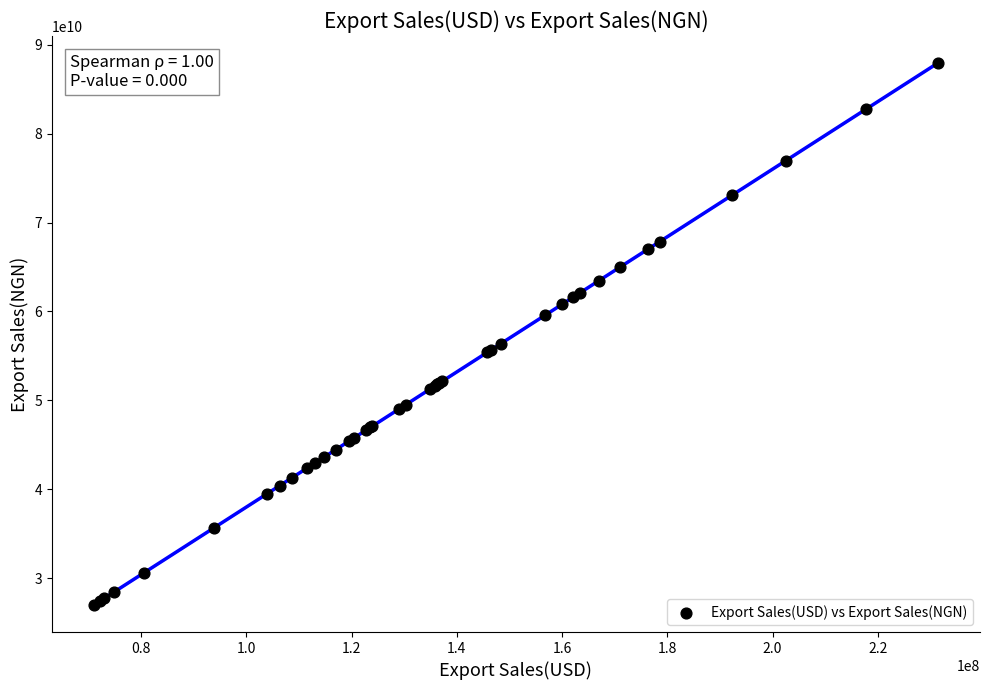

What Y value in the scatter plot is closest to 57460598000?

56374368000